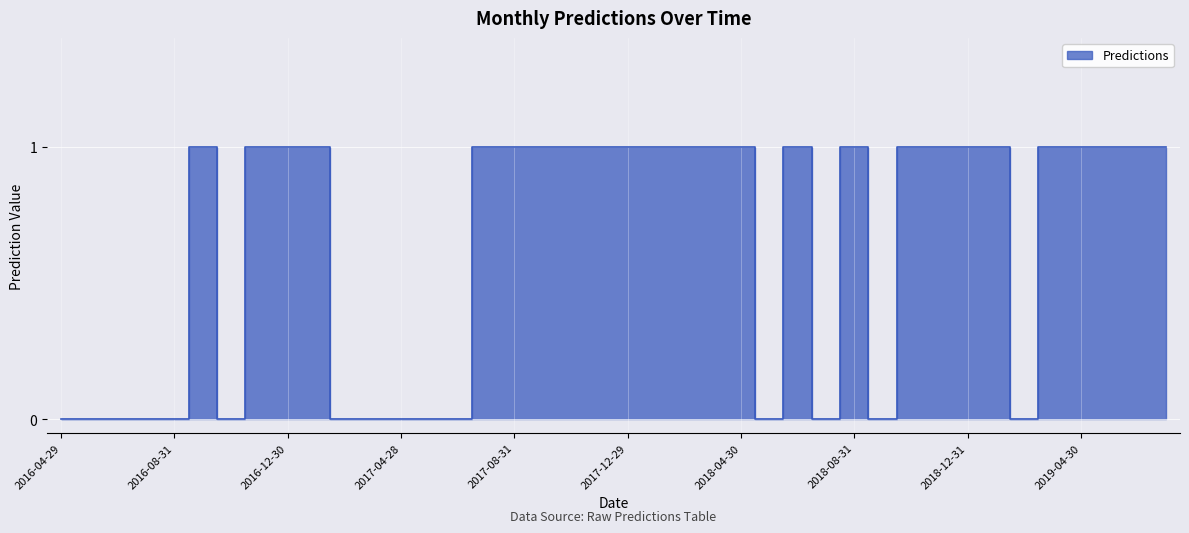

How many points are higher than both their immediate neighbors (excluding endpoints)?

3